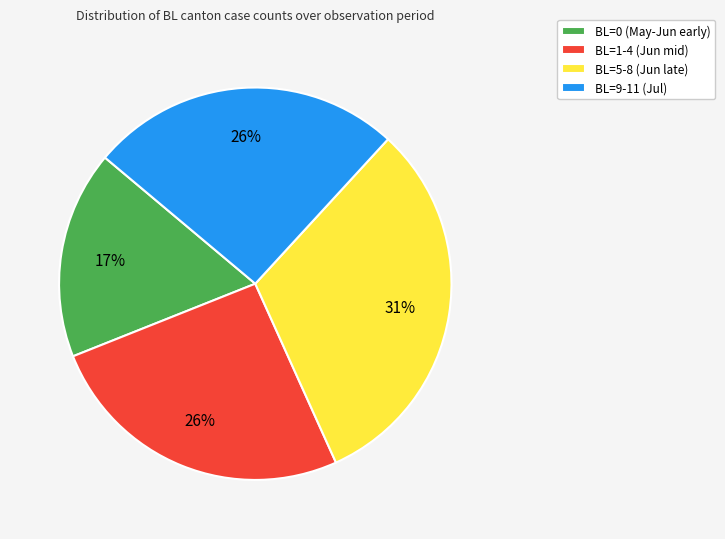

What is the ratio of the value at BL=0 (May-Jun early) to the value at BL=5-8 (Jun late)?

0.5